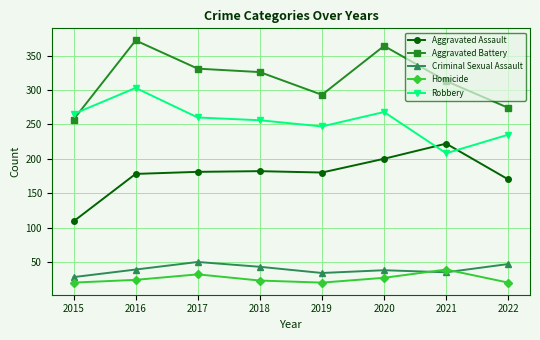

Rank the series by their maximum value, from lowest to highest.

Homicide, Criminal Sexual Assault, Aggravated Assault, Robbery, Aggravated Battery